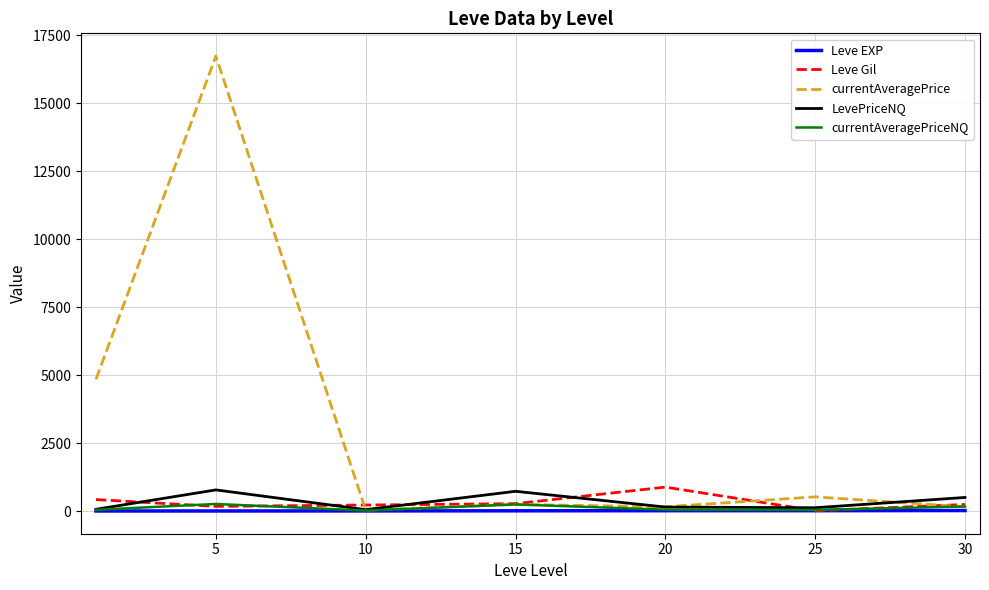

Which series has the largest range (max minus min)?

currentAveragePrice